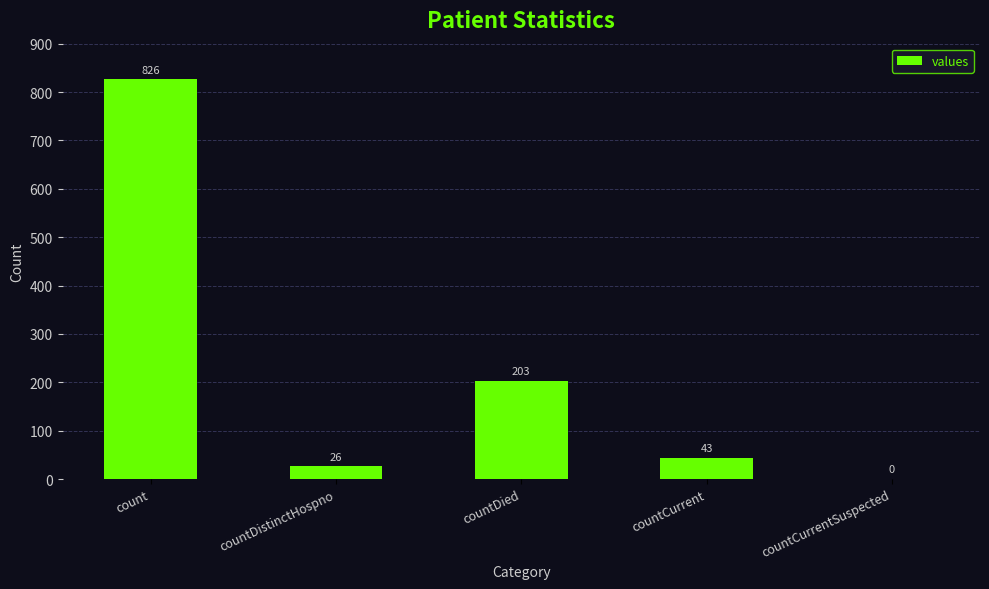

Reading left to right, transcribe all the data shown in this chart.

826	26	203	43	0